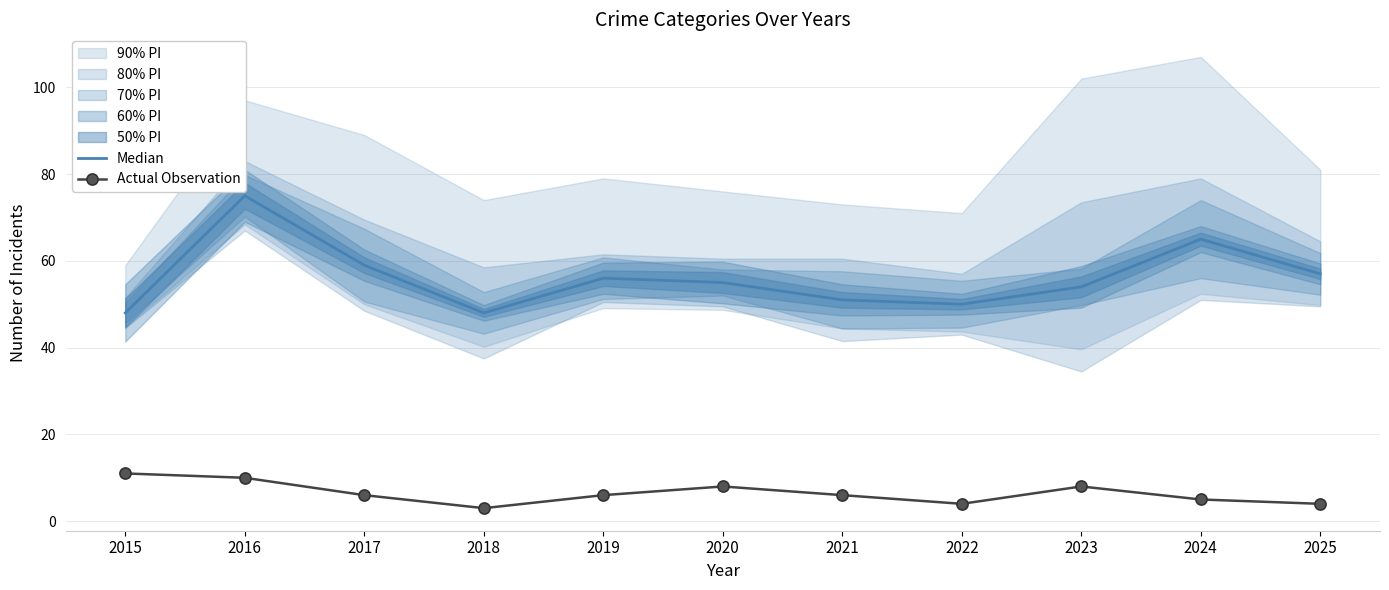

Between 2016 and 2024, which is larger?

2016